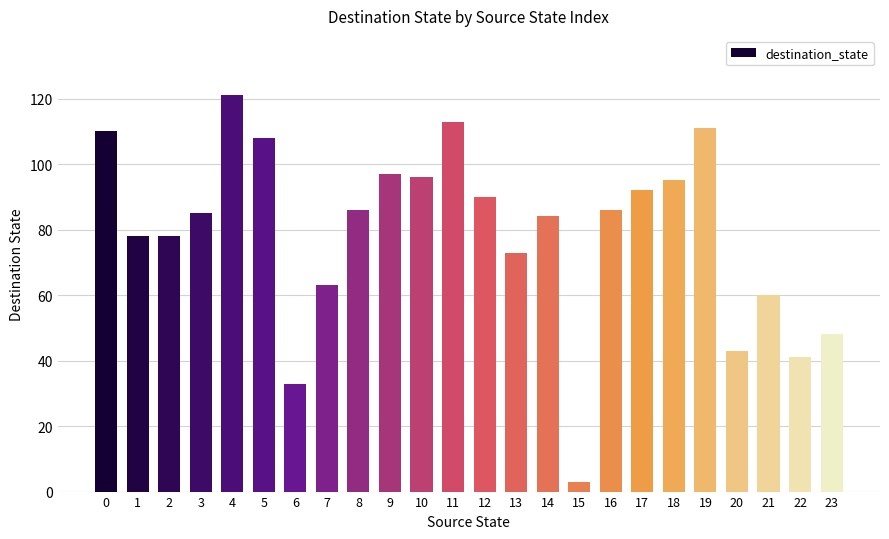

What is the difference between the values at 2 and 11?

35